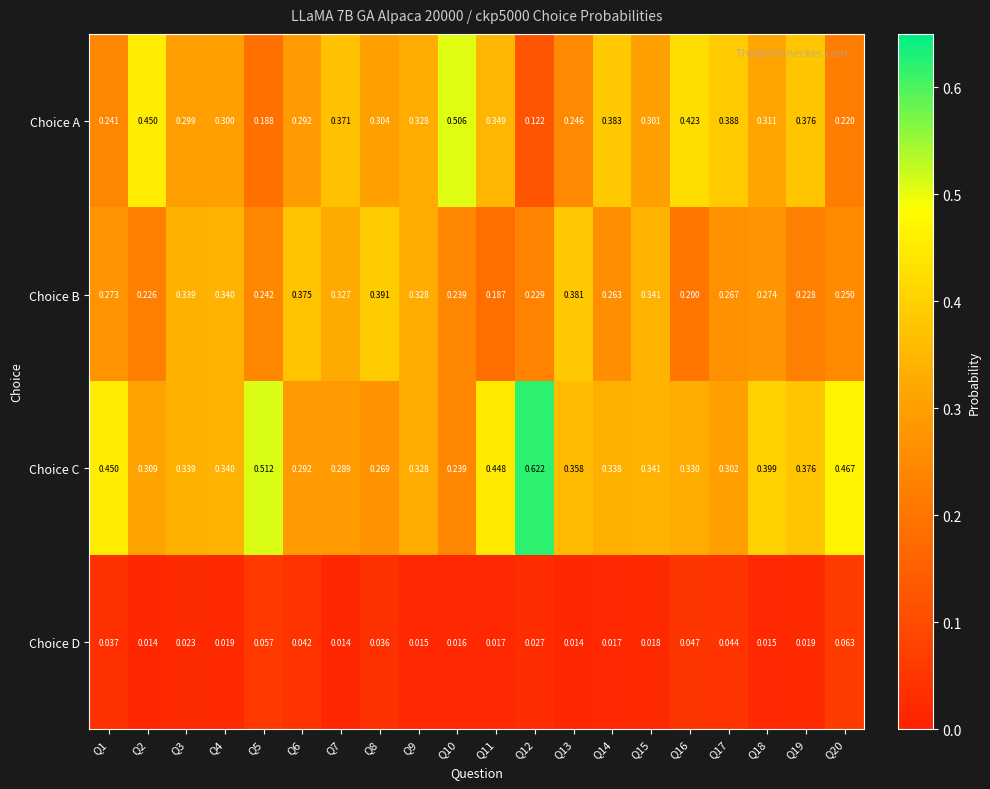

Count the number of categories in the chart.

20